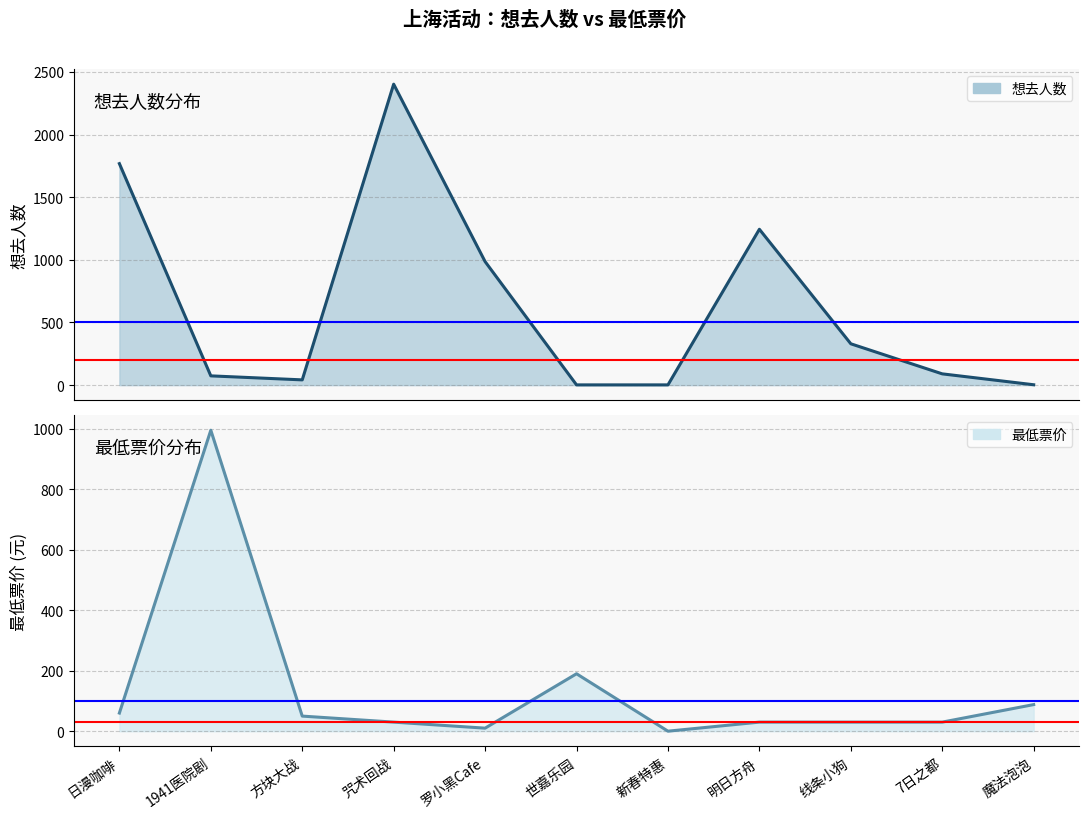

Reading right to left, what are all the values shown in this chart?

想去人数: 3.0	90.0	330.0	1244.0	2.0	2.0	986.0	2402.0	42.0	74.0	1768.0
最低票价: 88.0	30.0	30.0	30.0	0.0	190.0	10.0	30.0	49.9	996.0	60.0